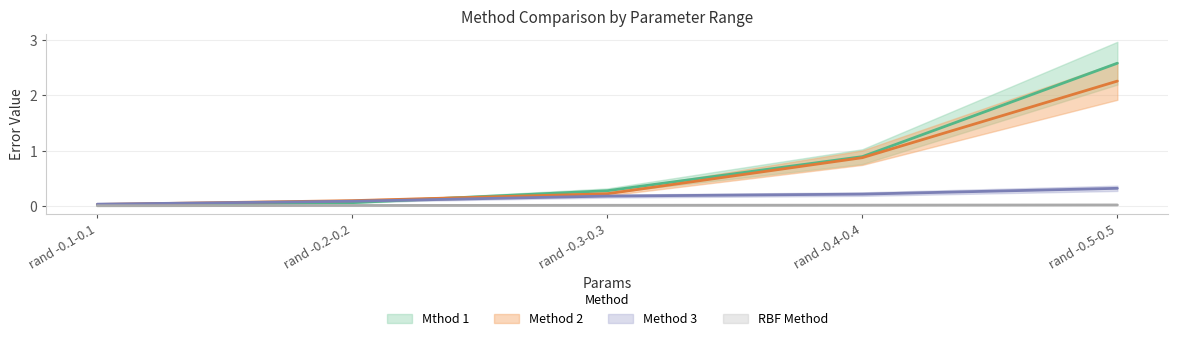

What is the difference between the second highest and second lowest values in the Method 2 series?

0.8